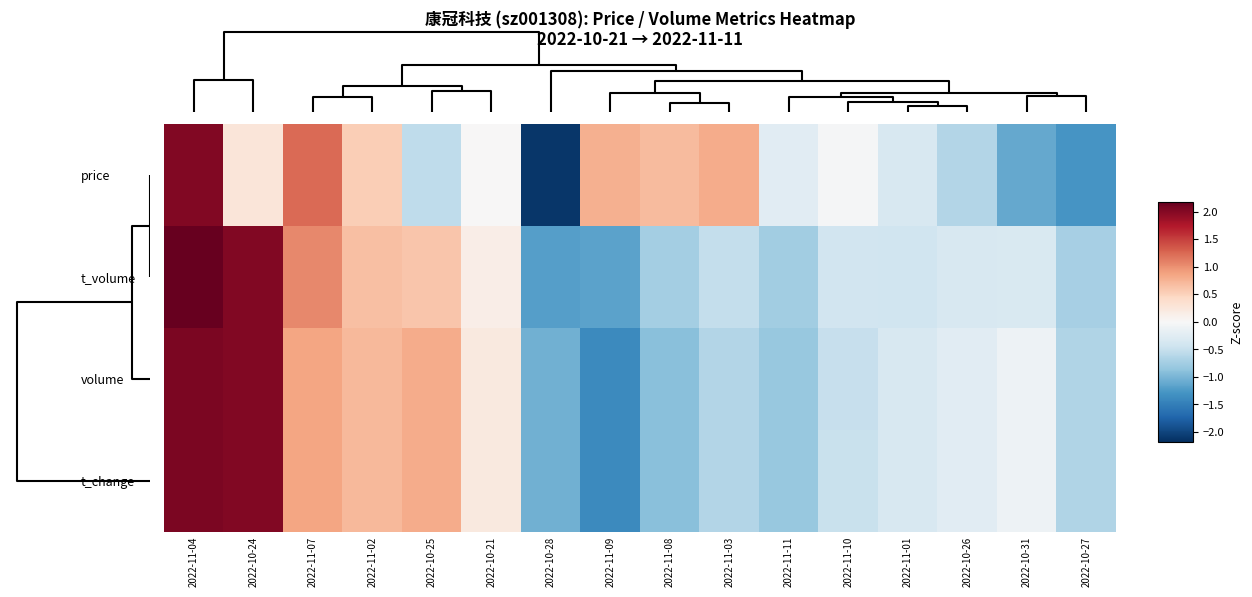

Which series changed the most between 2022-11-01 and 2022-10-26?

price